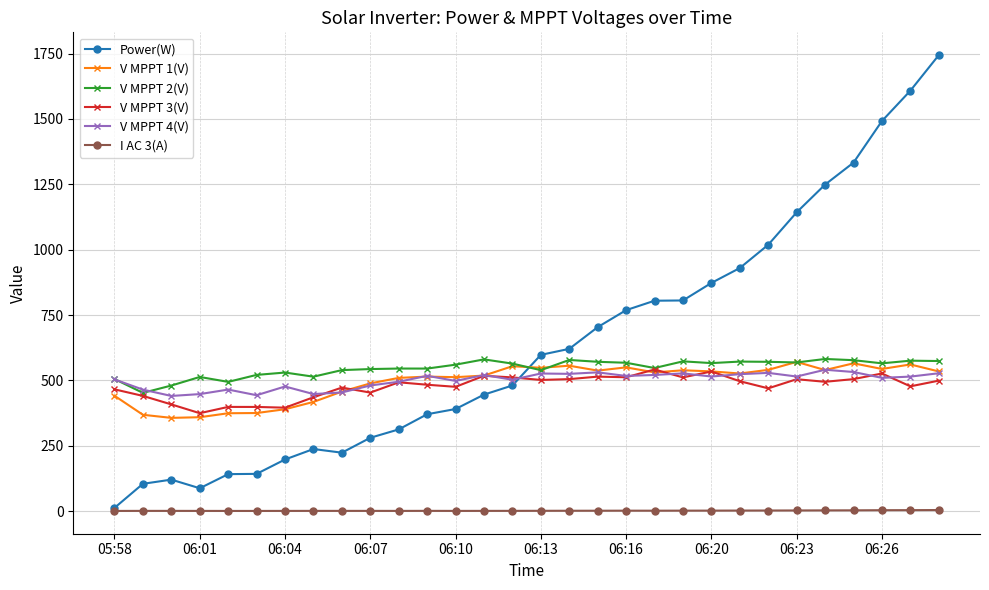

True or false: I AC 3(A) has more than 1 points higher than both neighbors.

True